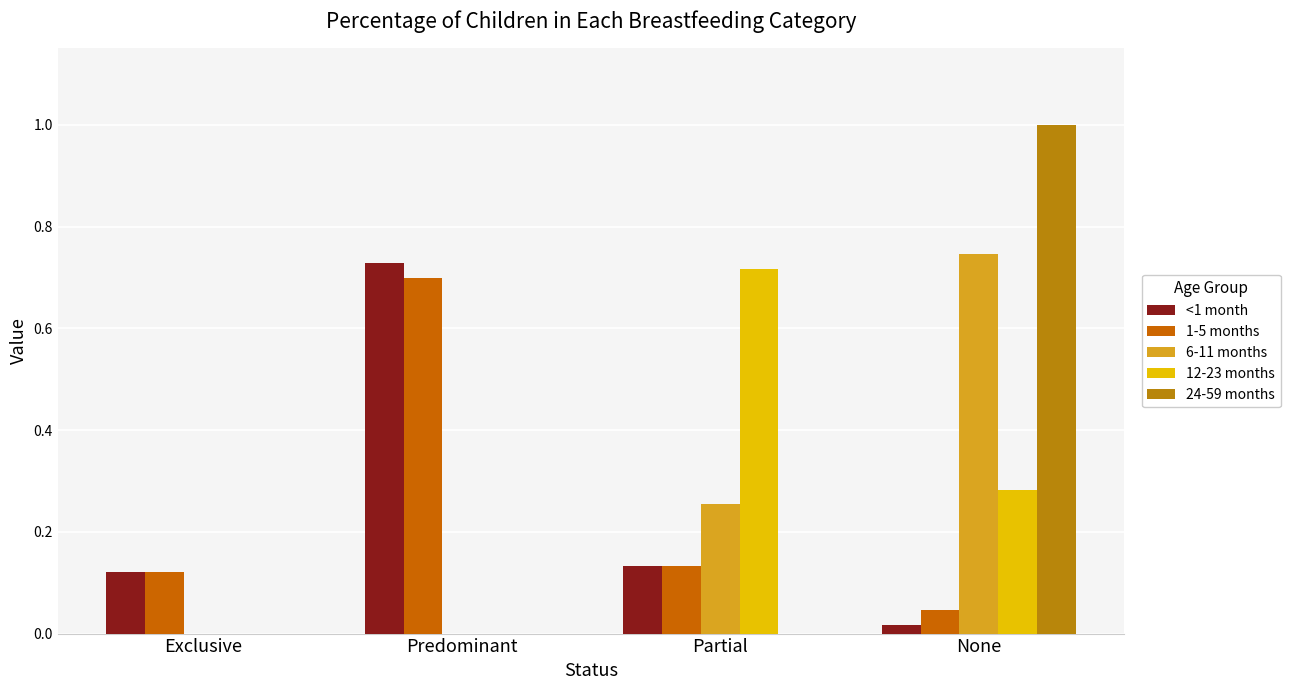

How many groups of bars are there?

4